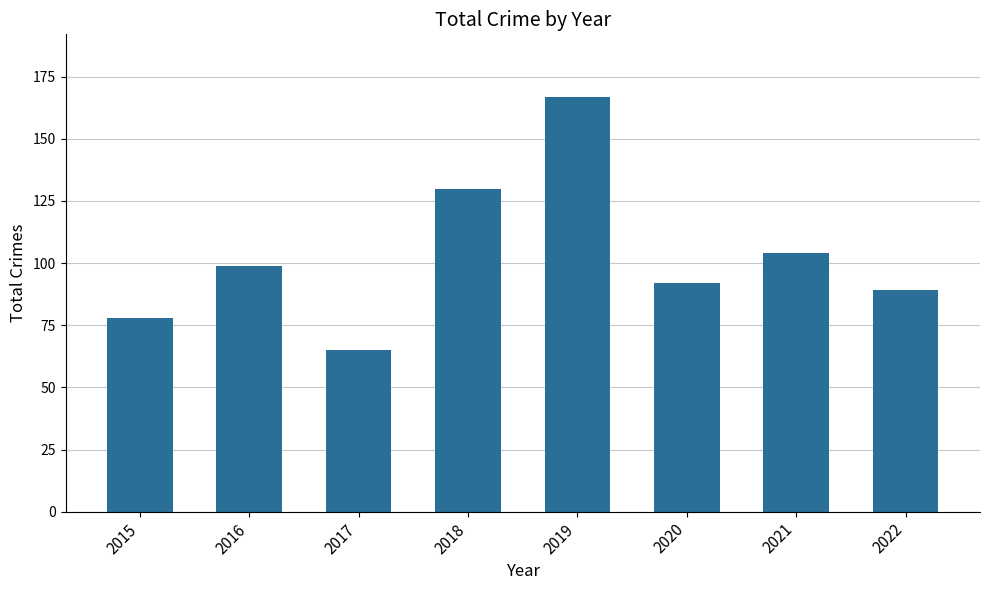

The chart shows a value of 22 at 2015. True or false?

False